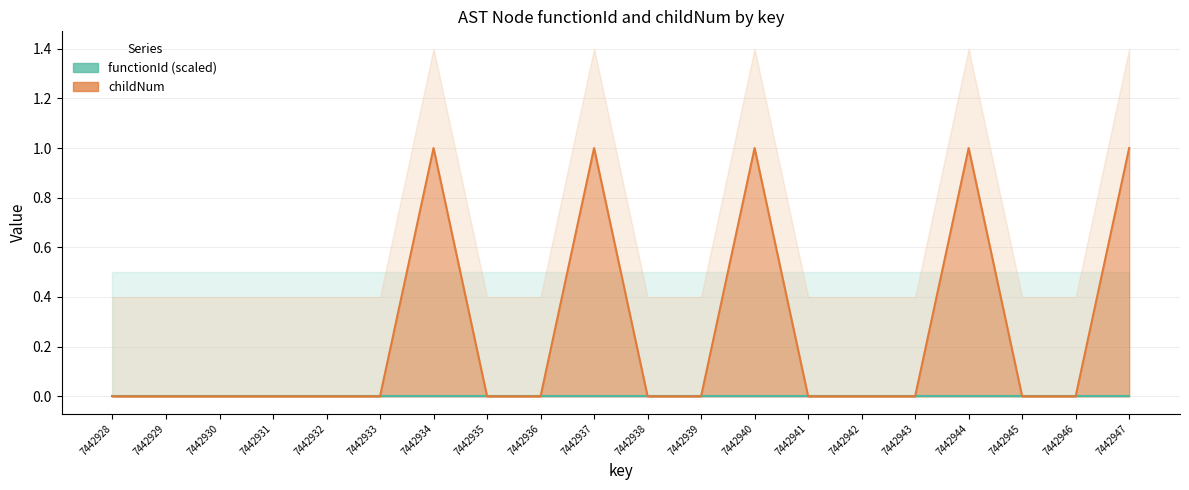

List the labels in order of value, smallest first.

7442928, 7442929, 7442930, 7442931, 7442932, 7442933, 7442935, 7442936, 7442938, 7442939, 7442941, 7442942, 7442943, 7442945, 7442946, 7442934, 7442937, 7442940, 7442944, 7442947